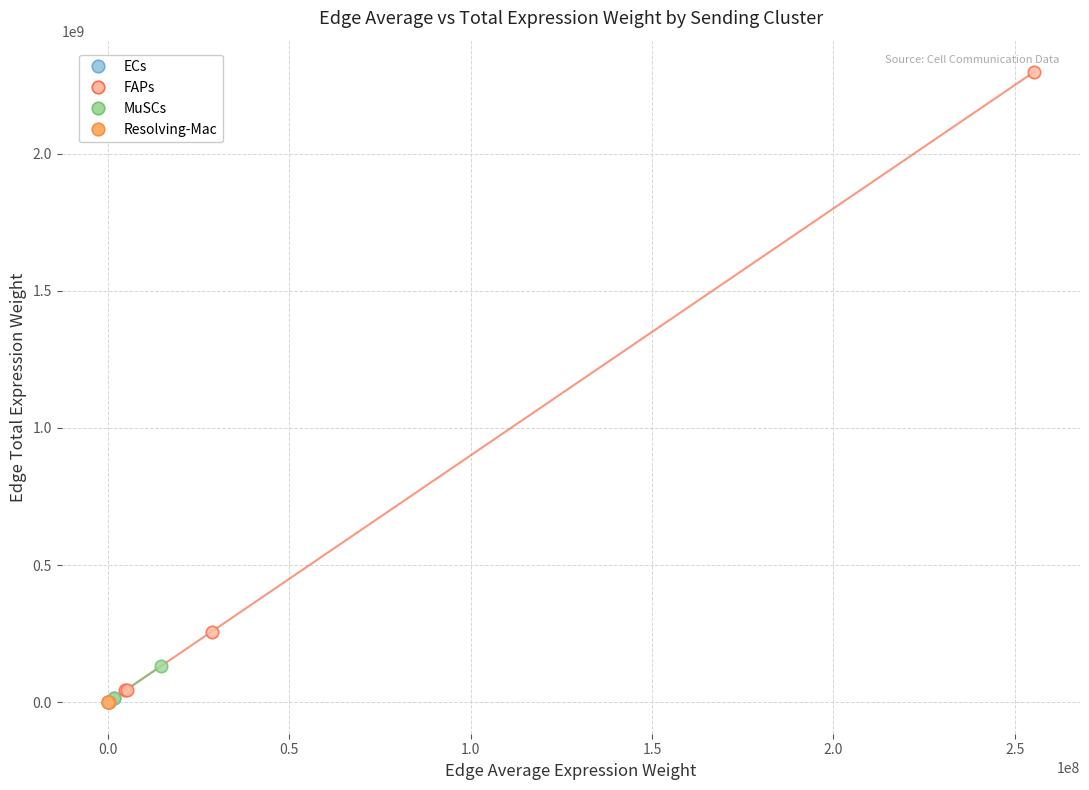

Which series contains the highest Y value?

FAPs